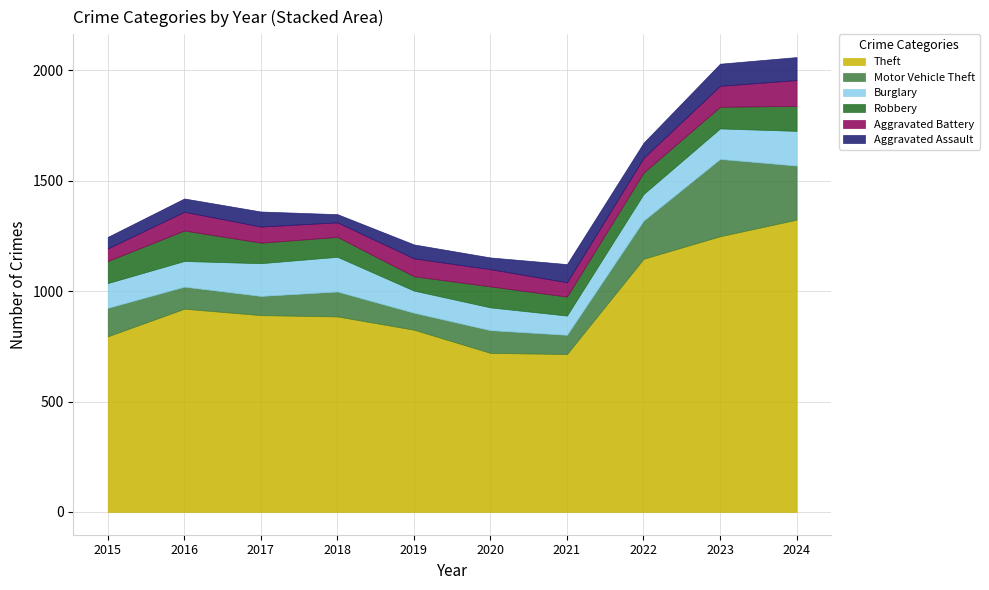

Reading right to left, what are all the values shown in this chart?

Theft: 2024=1323	2023=1248	2022=1146	2021=715	2020=720	2019=825	2018=885	2017=891	2016=920	2015=795
Motor Vehicle Theft: 2024=245	2023=350	2022=173	2021=87	2020=103	2019=77	2018=113	2017=87	2016=100	2015=129
Burglary: 2024=157	2023=138	2022=120	2021=87	2020=103	2019=100	2018=157	2017=148	2016=116	2015=112
Robbery: 2024=113	2023=98	2022=97	2021=86	2020=95	2019=65	2018=90	2017=93	2016=138	2015=100
Aggravated Battery: 2024=117	2023=95	2022=67	2021=65	2020=78	2019=81	2018=66	2017=73	2016=85	2015=57
Aggravated Assault: 2024=104	2023=100	2022=68	2021=82	2020=53	2019=63	2018=37	2017=68	2016=60	2015=52